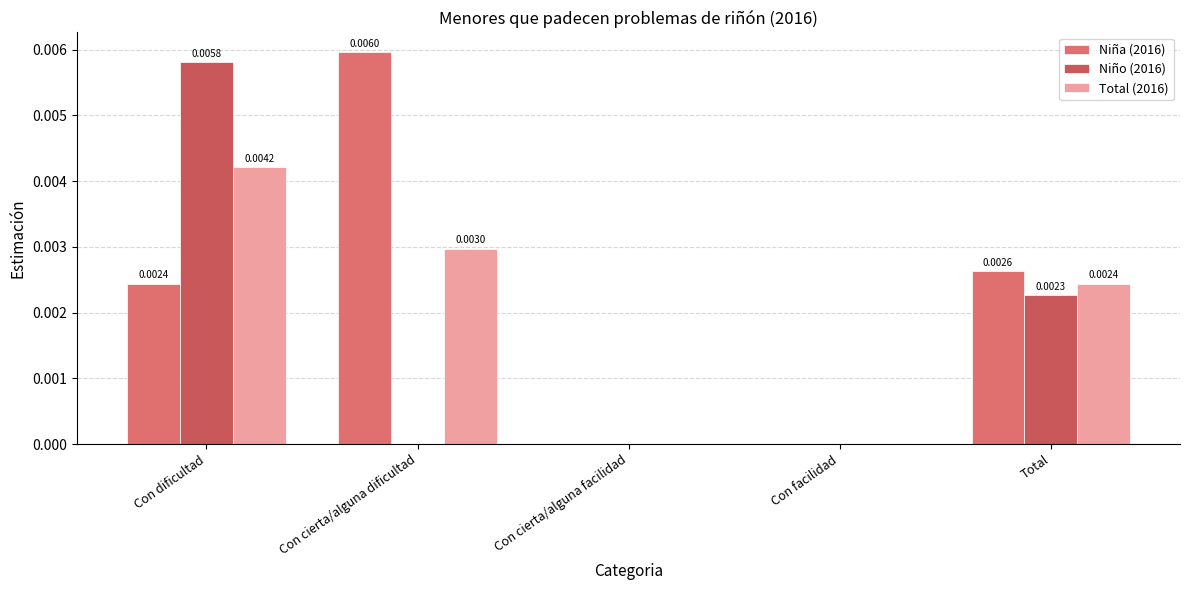

Which series has the largest total across all categories?

Niña (2016)